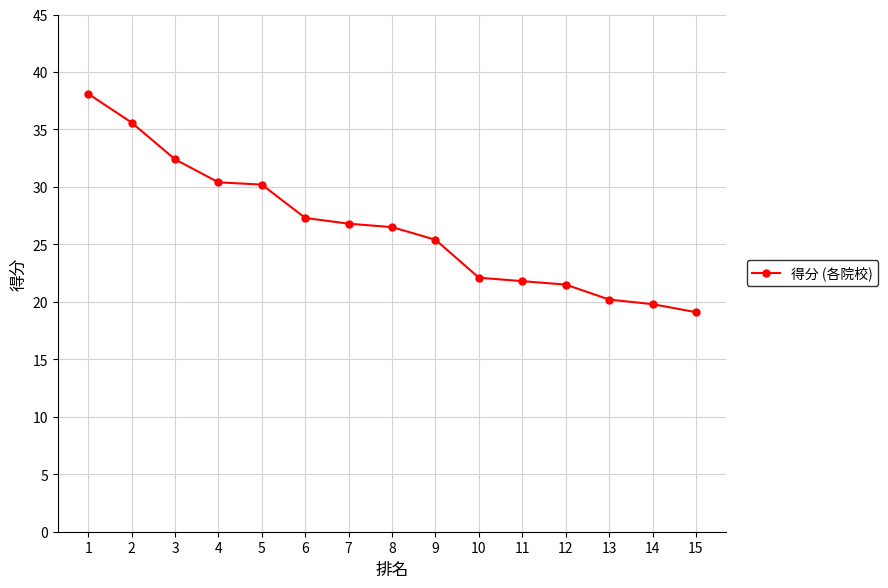

At which label does the data first exceed 26?

1